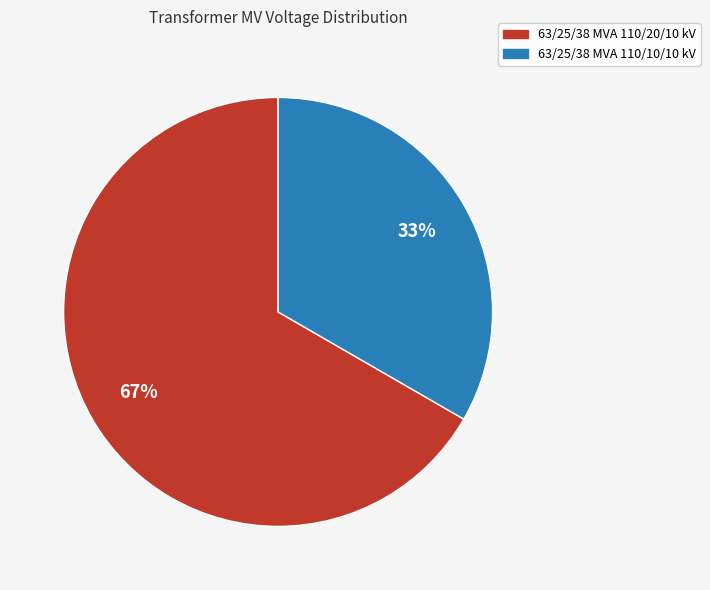

To the nearest percent, what is the combined percentage of 63/25/38 MVA 110/20/10 kV and 63/25/38 MVA 110/10/10 kV?

100%